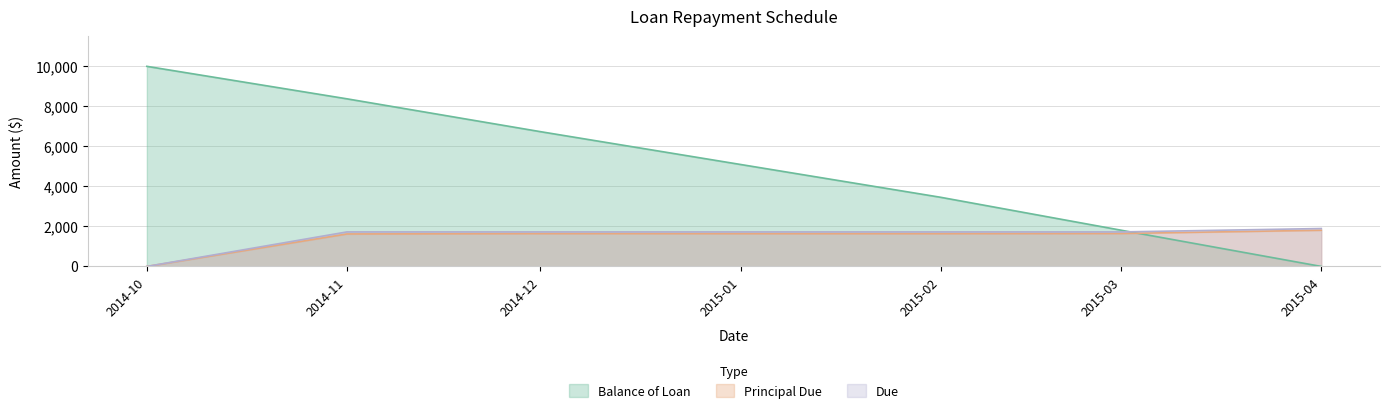

What is the sum of all Principal Due values?

10000.0